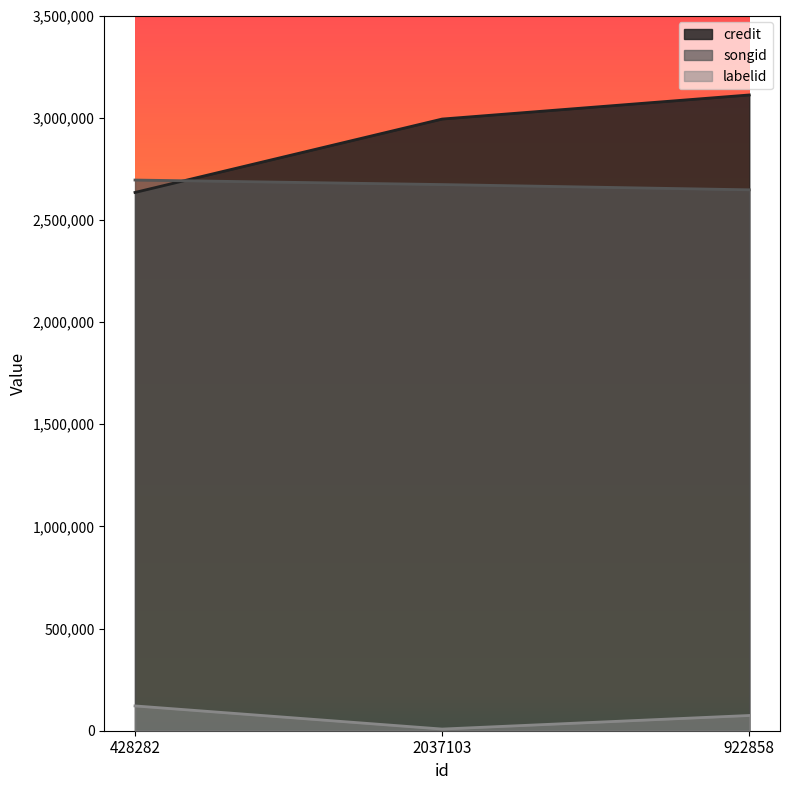

Which series has the widest spread of values?

credit